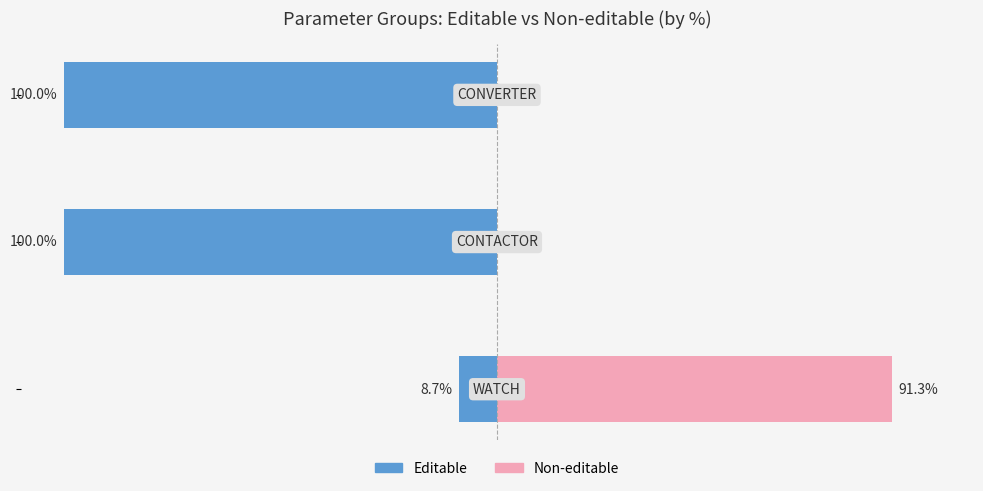

At how many categories does at least one series exceed 79?

3